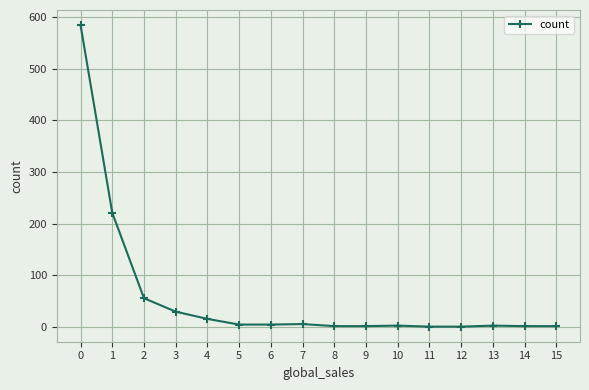

What is the greatest value displayed?

584